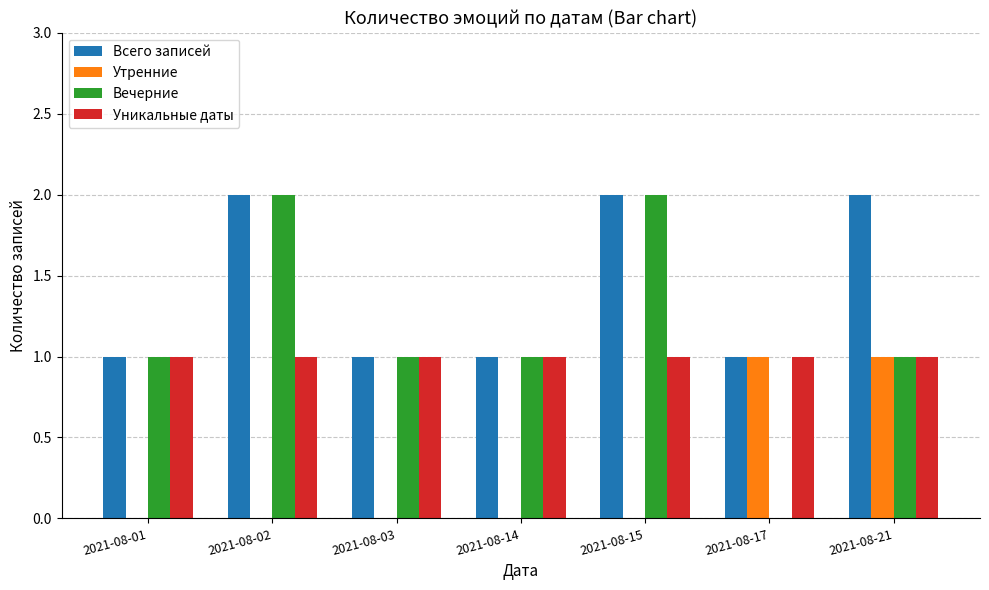

How many categories are shown in the chart?

7